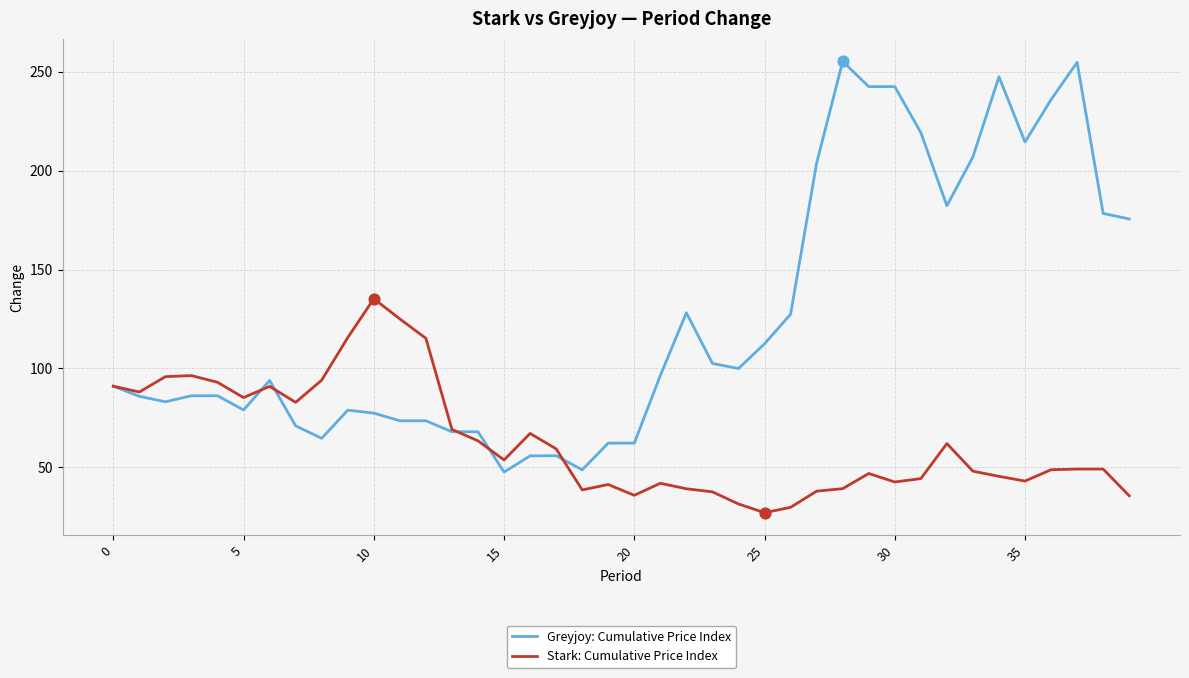

Which series has the largest total across all categories?

Greyjoy: Cumulative Price Index